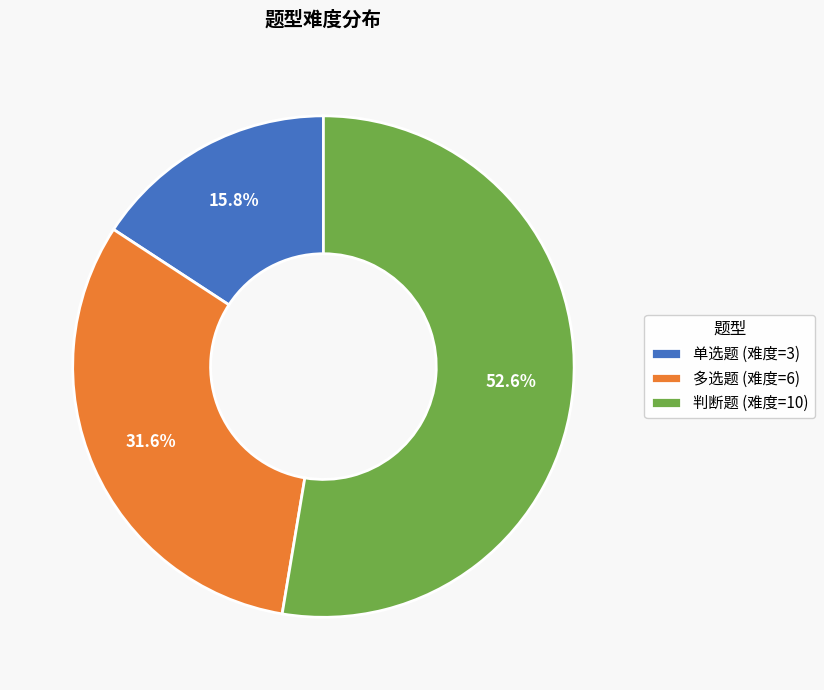

Is it true that 多选题 is 25% of the pie?

False